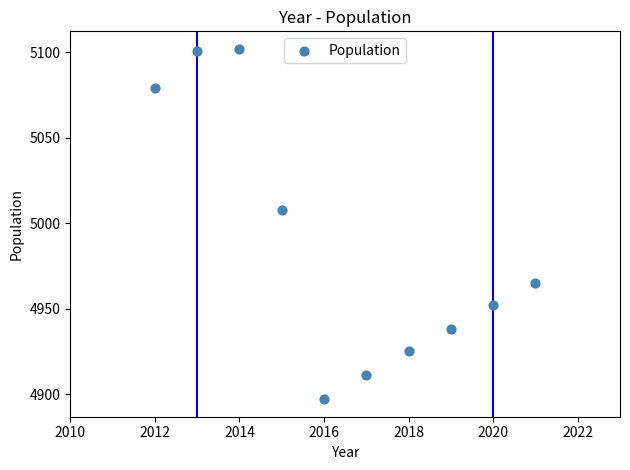

What is the range of X values (max minus min)?

9